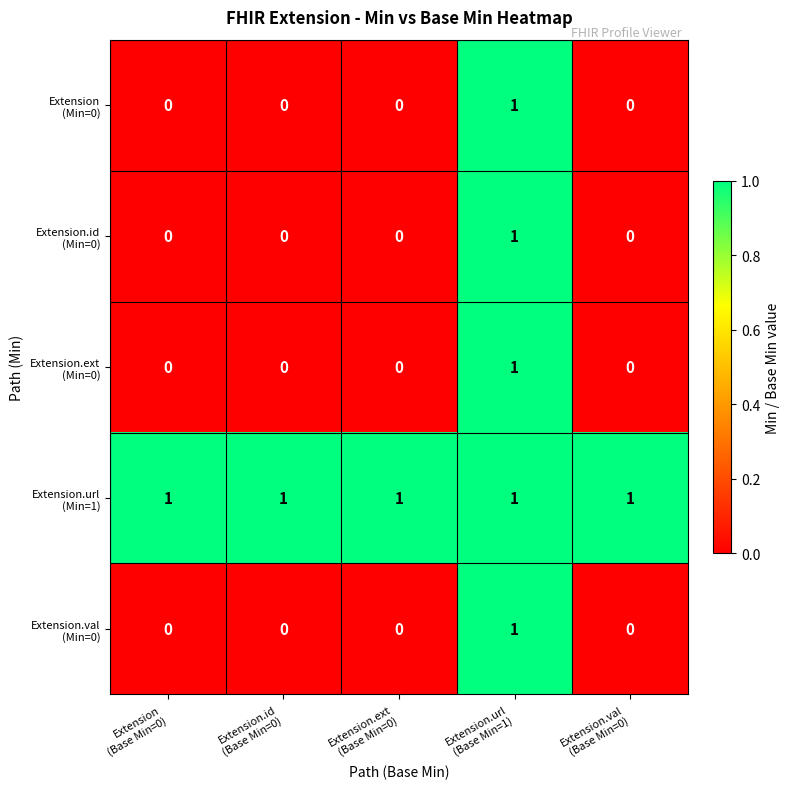

At how many categories does at least one series exceed 0?

5